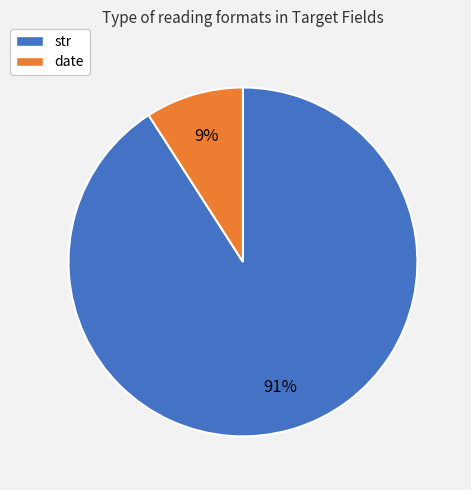

What is the largest slice in the pie chart?

str